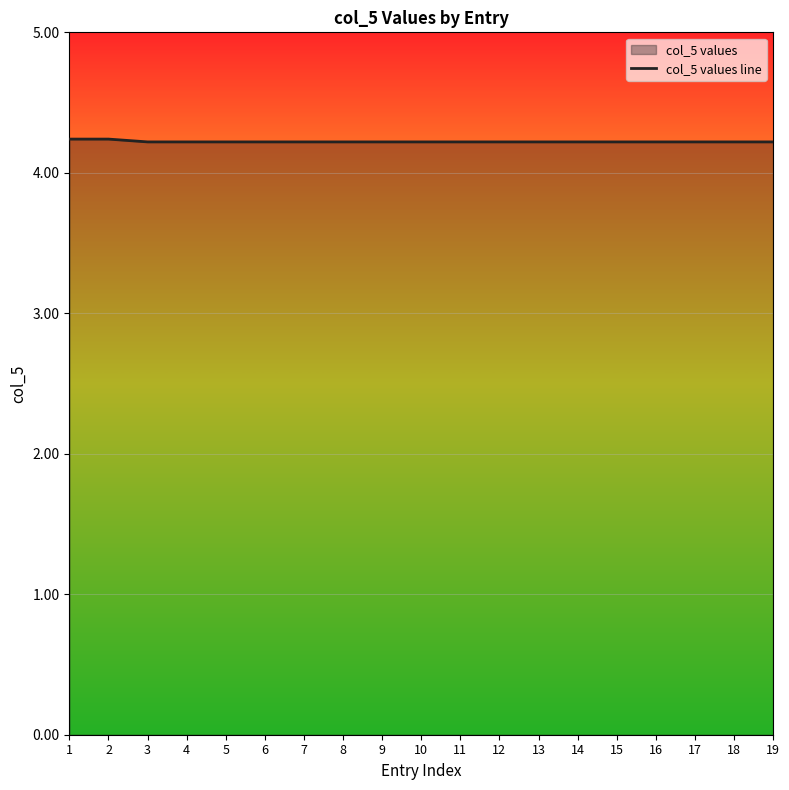

What is the average value?

4.2